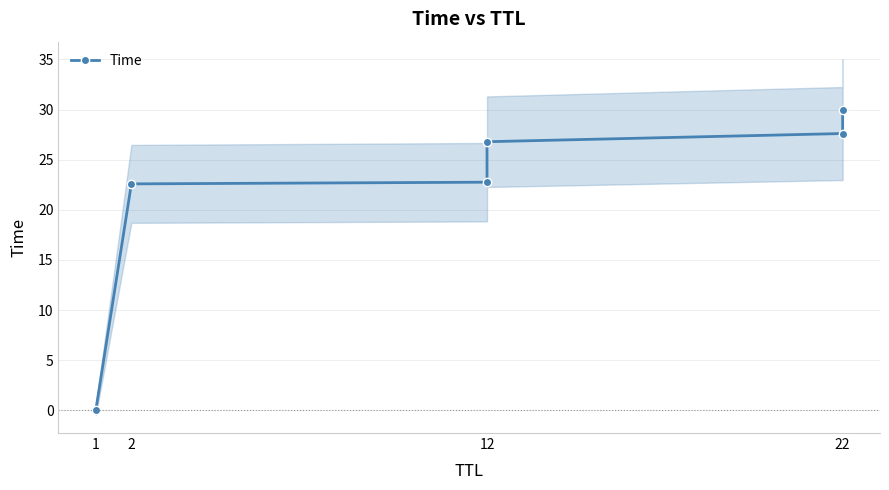

Is it true that the value at 2 is 22.6?

True